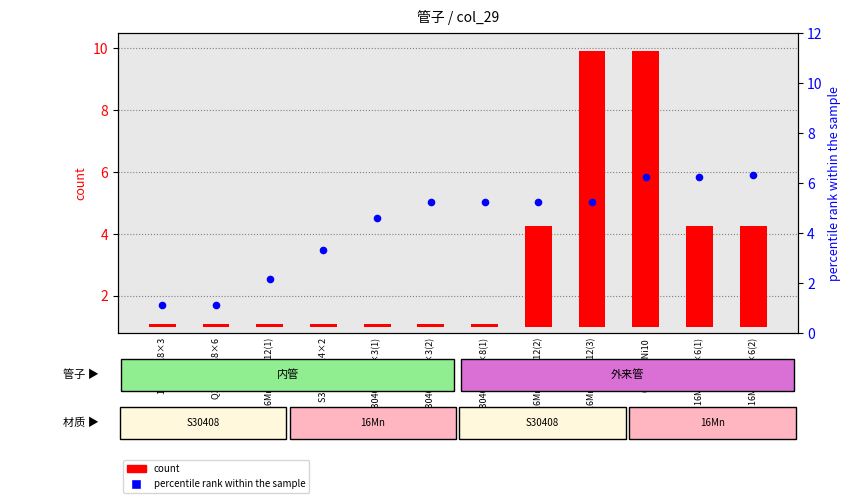

Which series has the largest total across all categories?

percentile rank within the sample